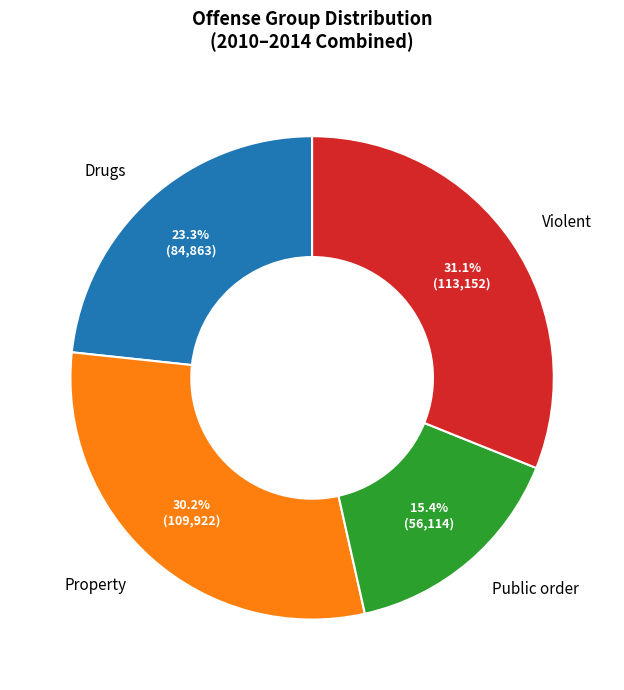

Which category has the smallest portion of the pie?

Public order